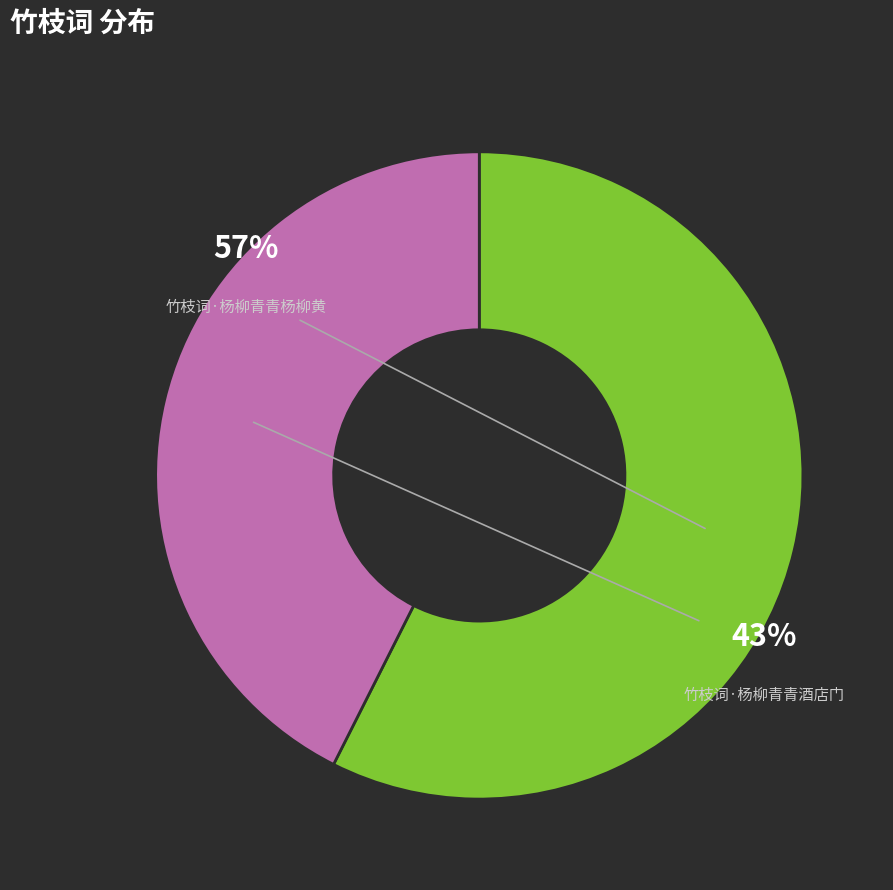

To the nearest percent, what percentage of the pie is 竹枝词·杨柳青青杨柳黄?

57%